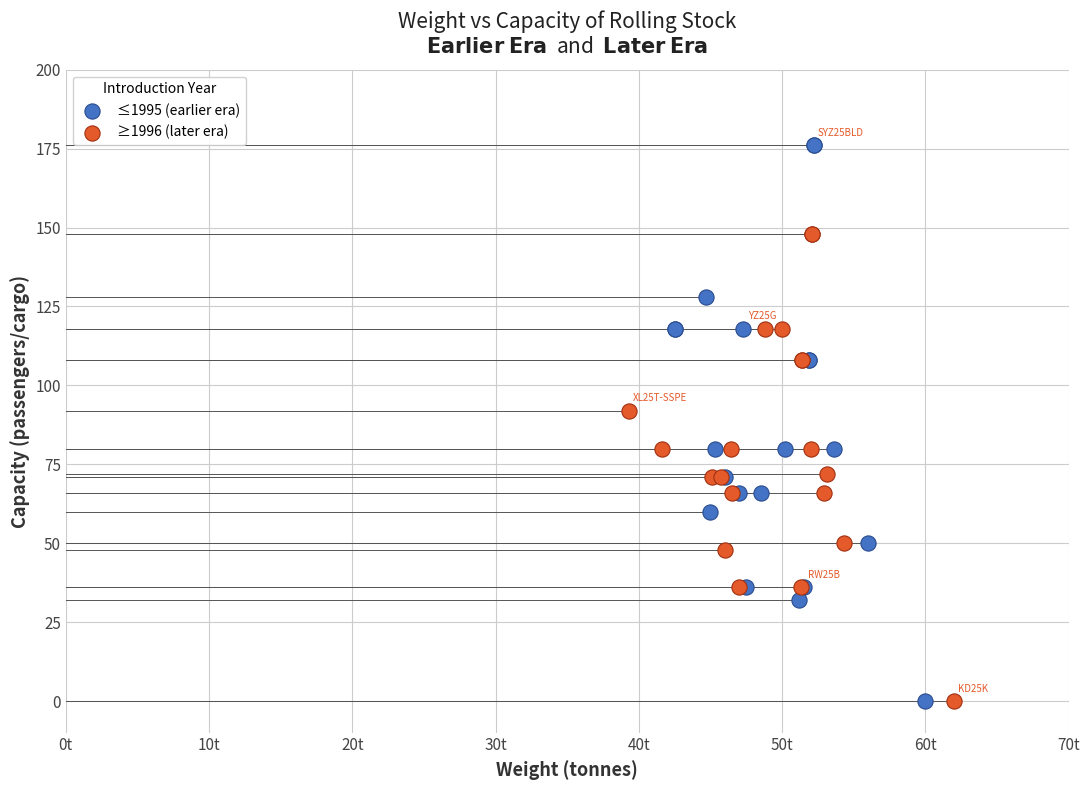

Which series reaches the maximum Y coordinate?

≤1995 (earlier era)